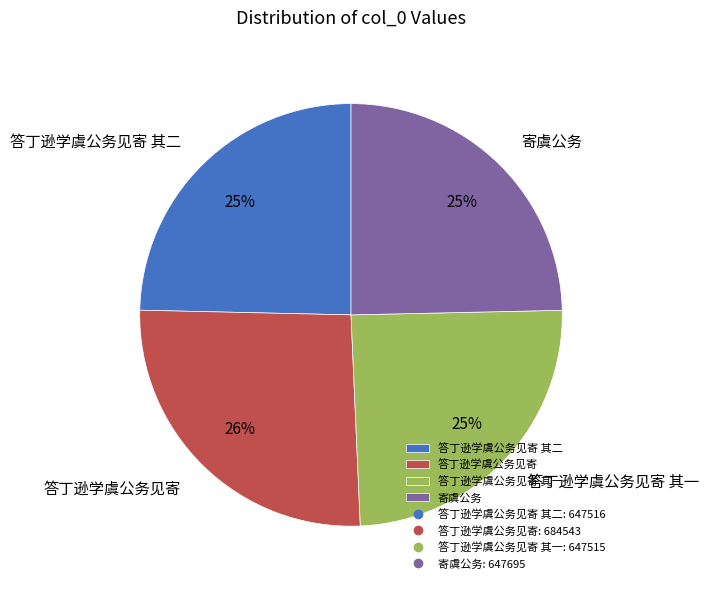

Combined, do 答丁逊学虞公务见寄 and 寄虞公务 account for over 50%?

Yes